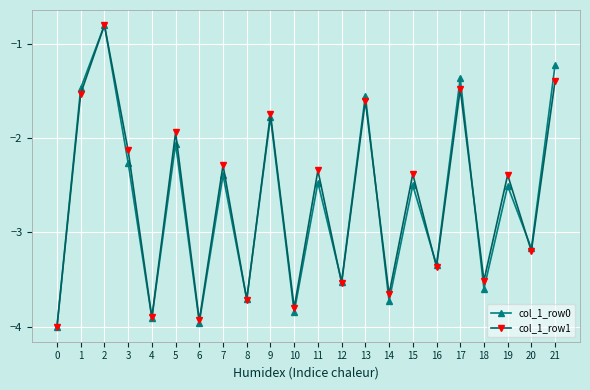

Between 4 and 15, which series saw the biggest shift?

col_1_row1